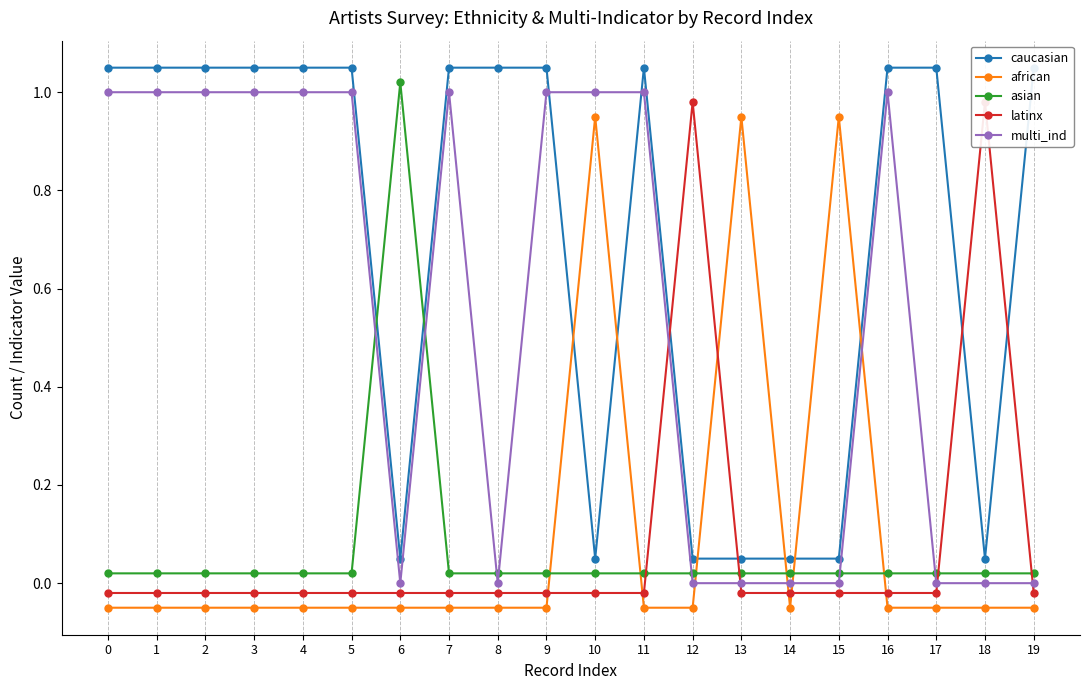

Which series has the largest range (max minus min)?

caucasian